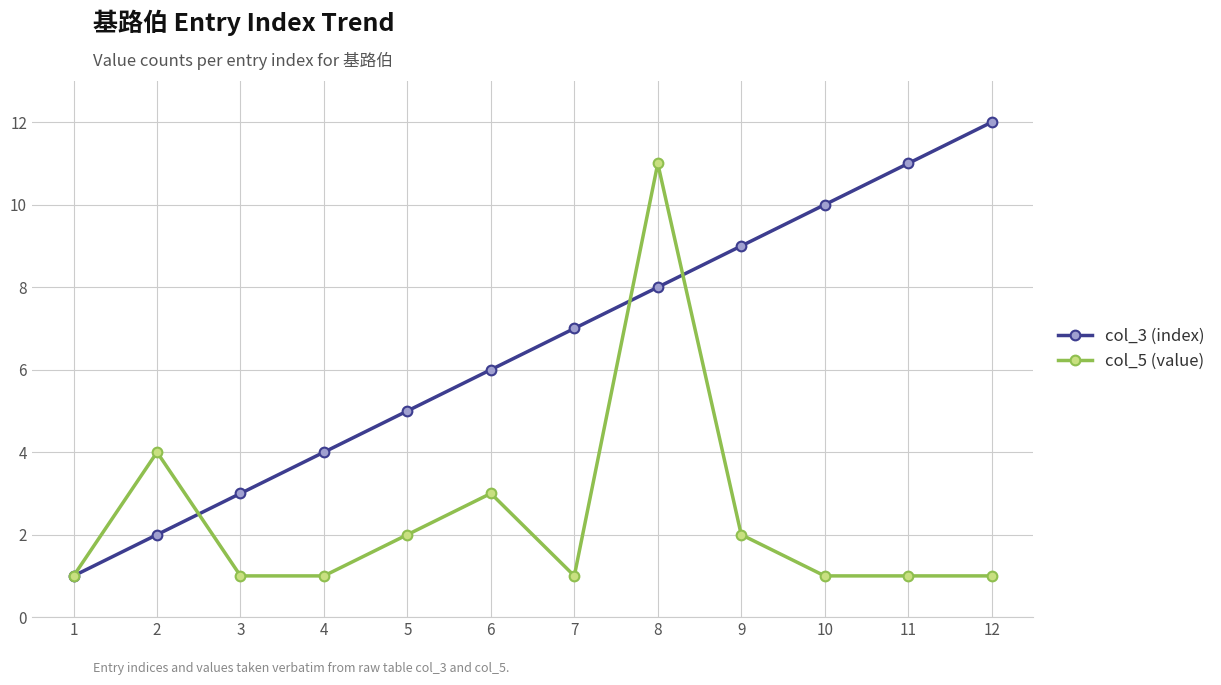

How many col_5 (value) values are between 1 and 3?

10